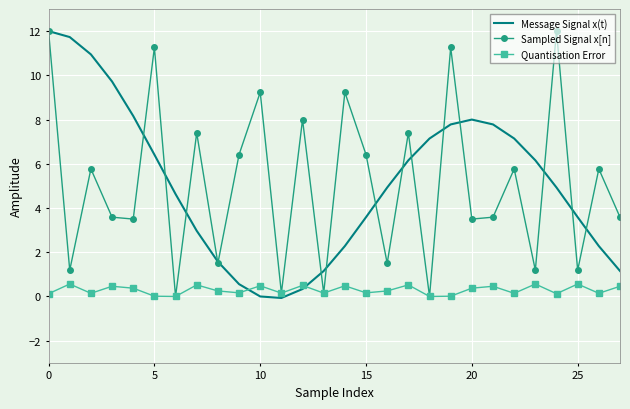

True or false: Message Signal x(t) and Quantisation Error intersect in this chart.

True